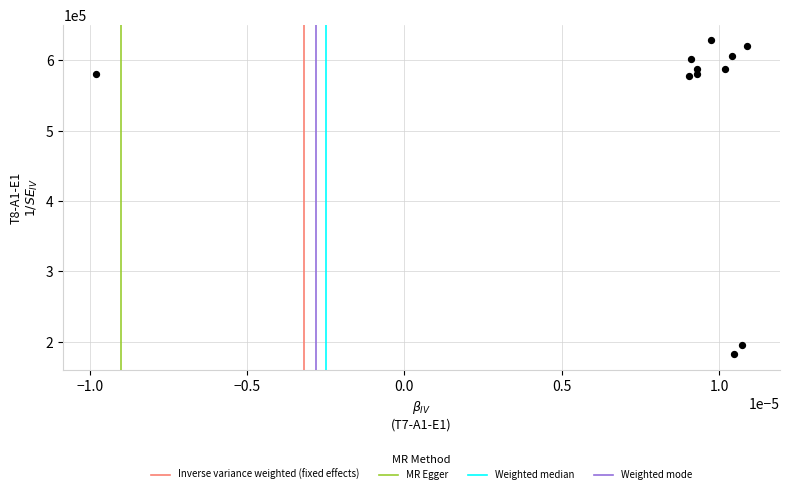

What is the range of Y values (max minus min)?

445454.2